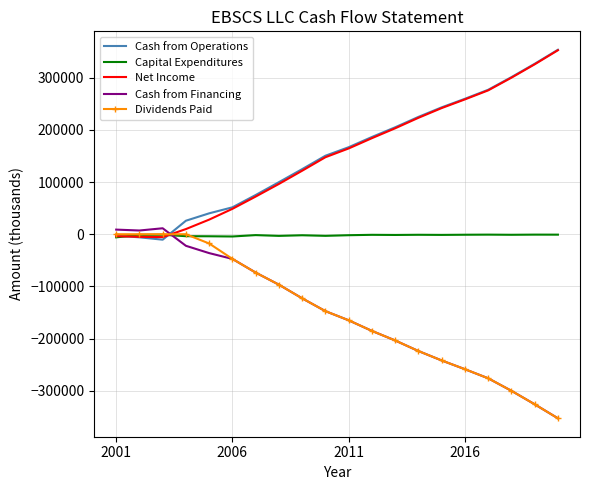

What is the lowest value of the Cash from Financing series?

-352349.6